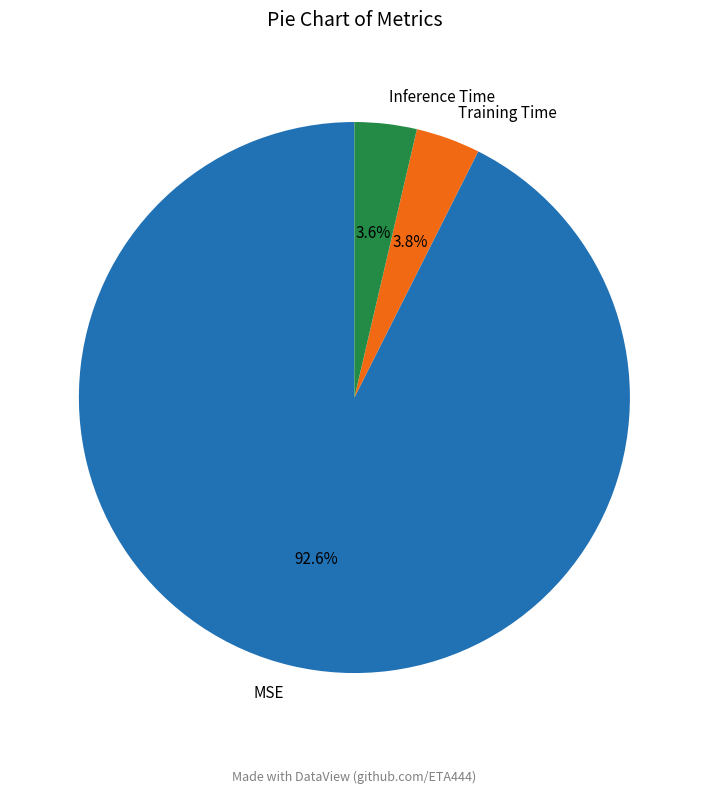

Is there any slice that represents more than half of the pie?

Yes